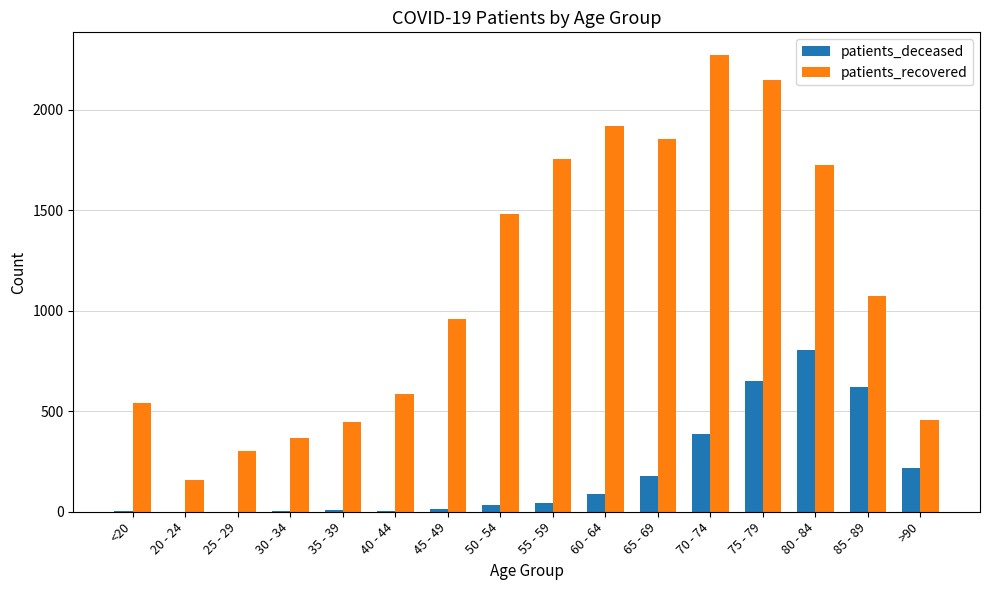

Which series has the largest total across all categories?

patients_recovered